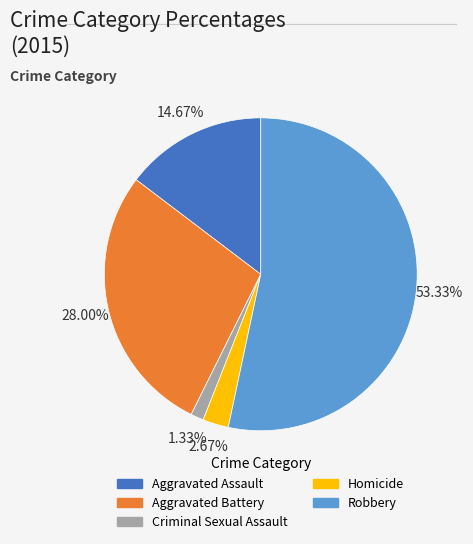

Approximately how many times larger is the value at Robbery compared to Aggravated Battery?

1.9